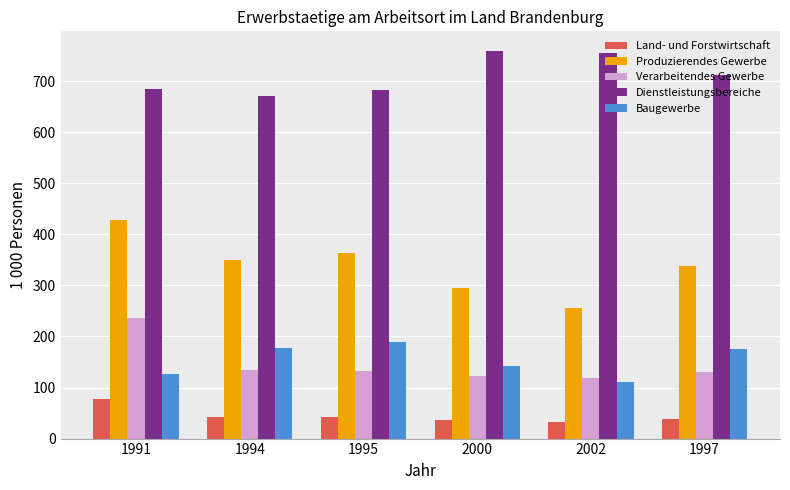

What is the average value of the Dienstleistungsbereiche series?

710.6